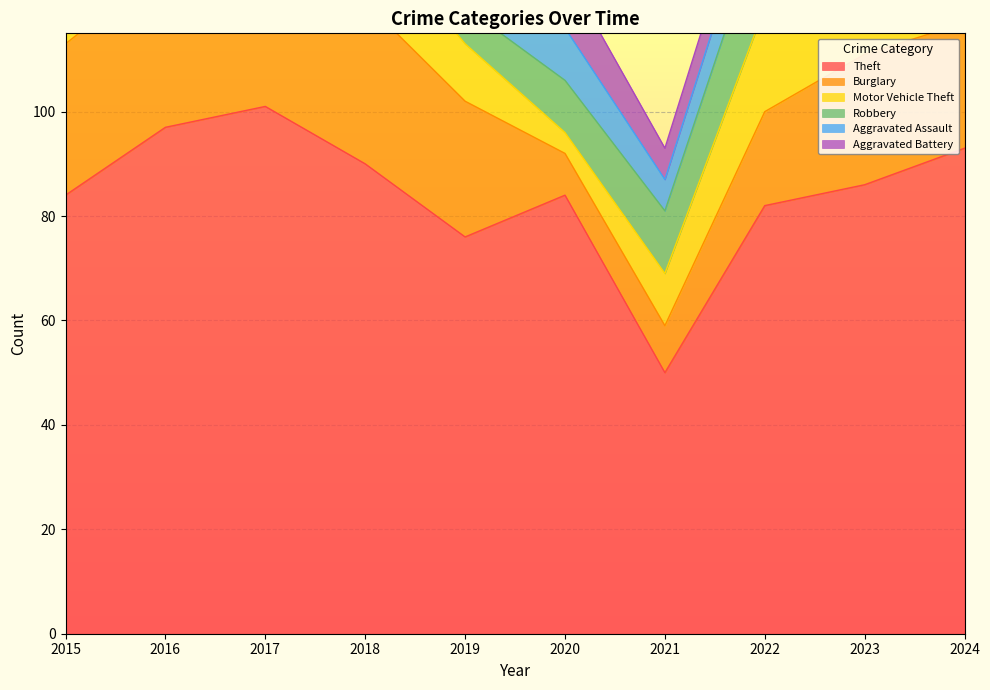

Is it true that Theft equals 84 at 2020?

True